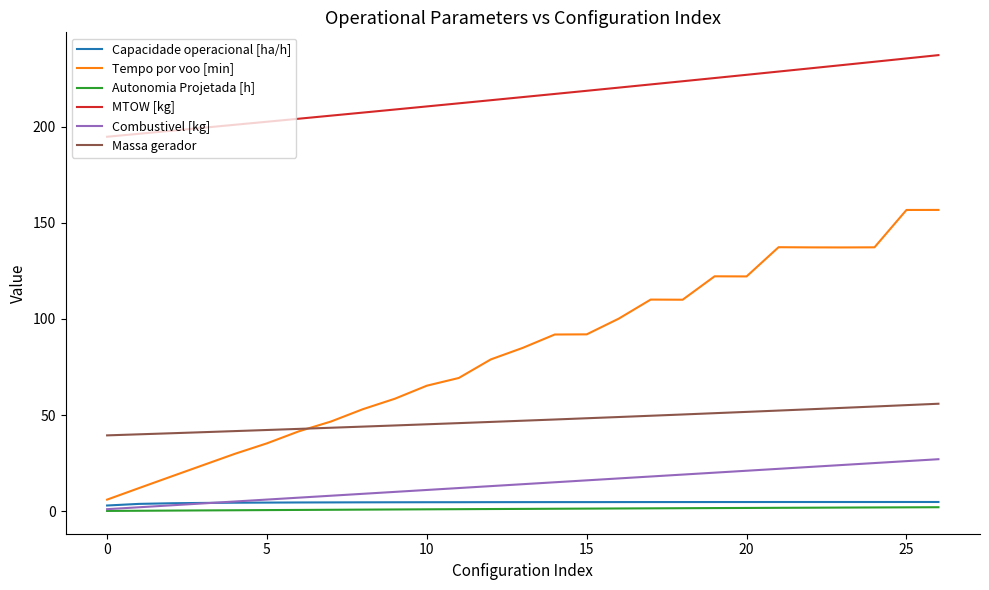

Which series has the largest range (max minus min)?

Tempo por voo [min]